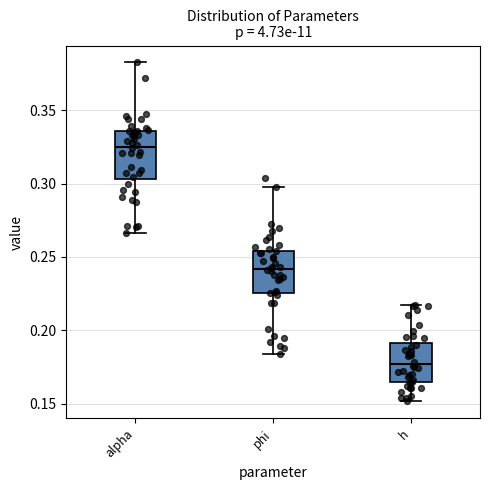

Which box's median line is the lowest?

h